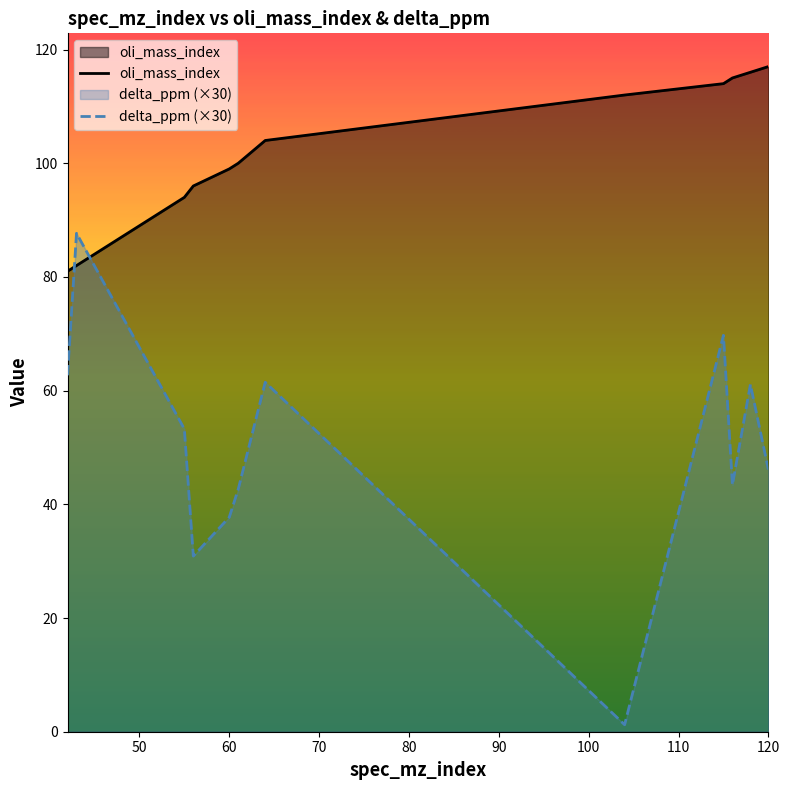

What is the maximum value shown in the chart?

117.0